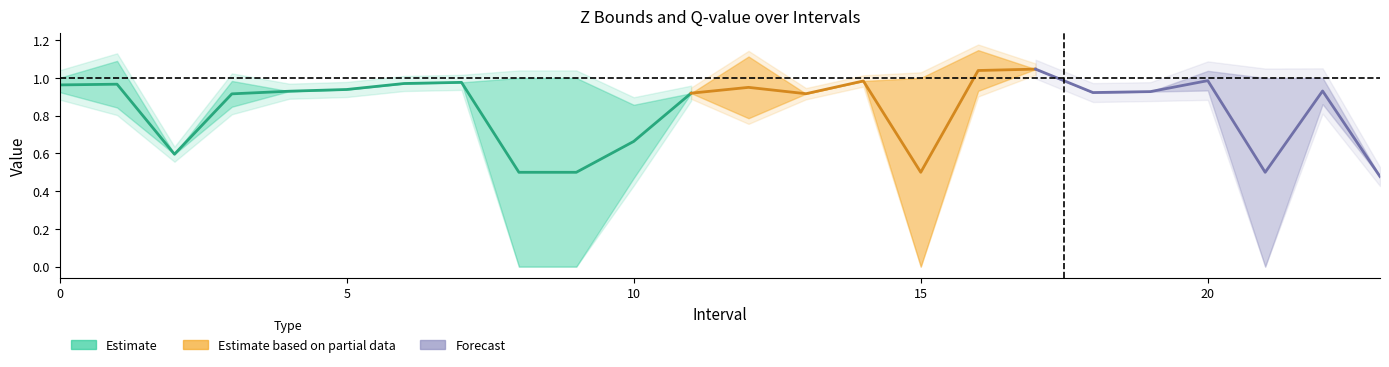

The Zmin series shows 1.0 at 14. True or false?

True